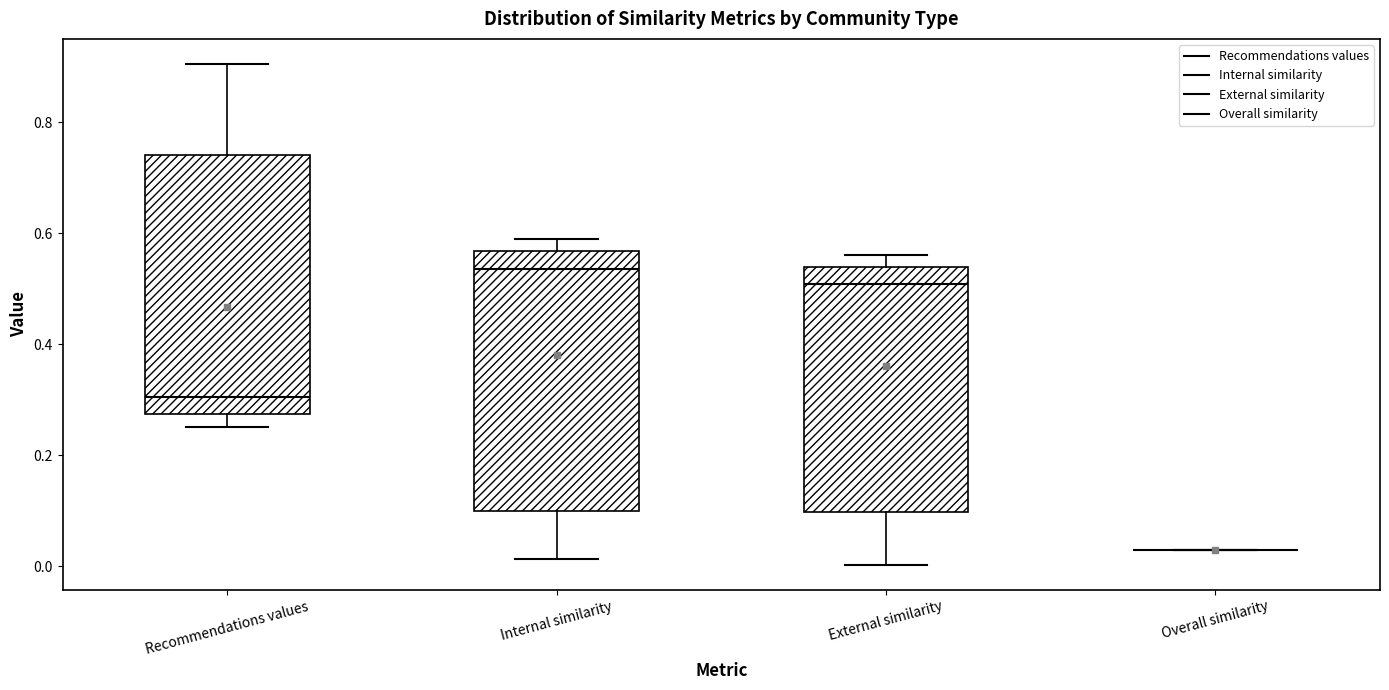

Reading left to right, read every box against the y-axis: the position of its median line, the range the box covers, and the ends of its whiskers. The values are not printed on the chart, so give them approximately, as read against the axis.

Recommendations values: median 0.30, box 0.28 to 0.74, whiskers 0.26 to 0.90
Internal similarity: median 0.54, box 0.10 to 0.56, whiskers 0.02 to 0.58
External similarity: median 0.50, box 0.10 to 0.54, whiskers 0.00 to 0.56
Overall similarity: box collapsed to a line at 0.02, whiskers 0.02 to 0.02